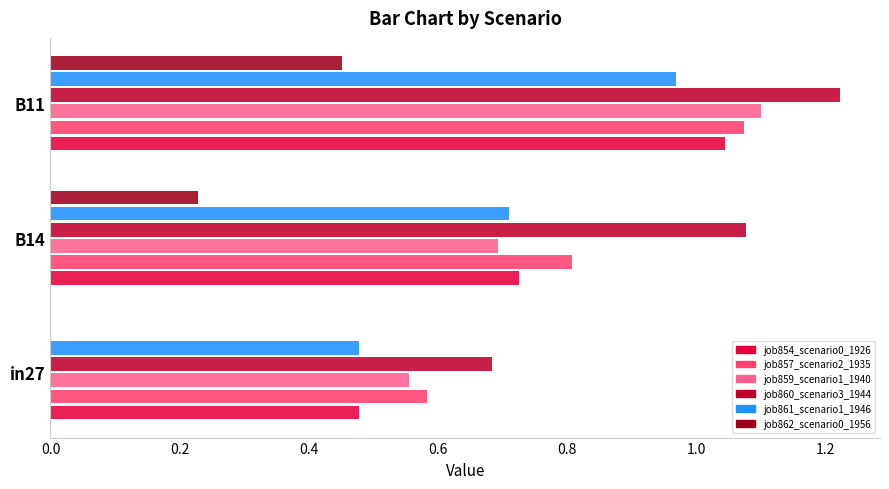

How many data points in job862_scenario0_1956 are above 0?

2